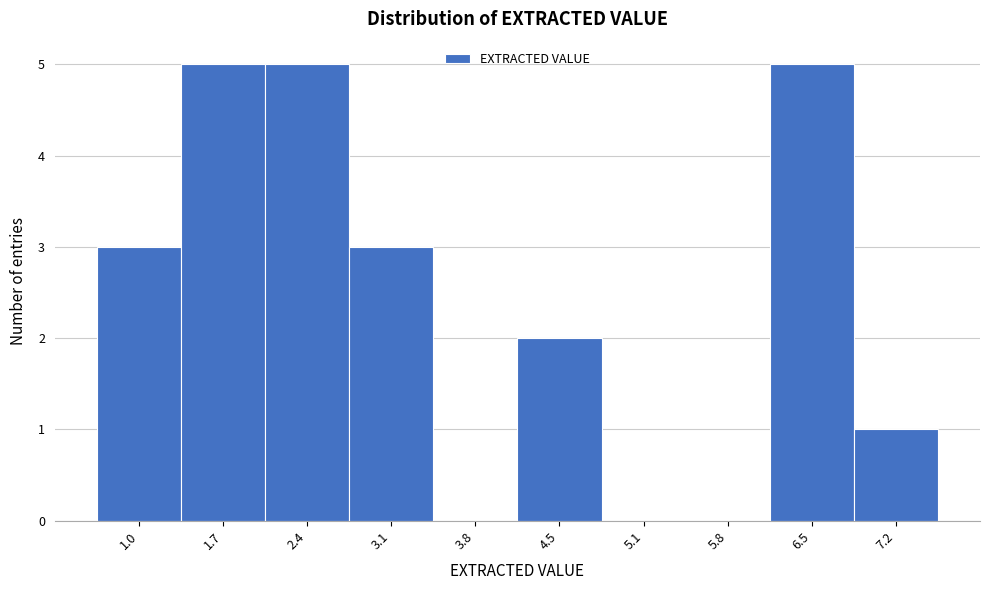

Reading left to right, what are all the values shown in this chart?

1.0=3	1.7=5	2.4=5	3.1=3	3.8=0	4.5=2	5.1=0	5.8=0	6.5=5	7.2=1